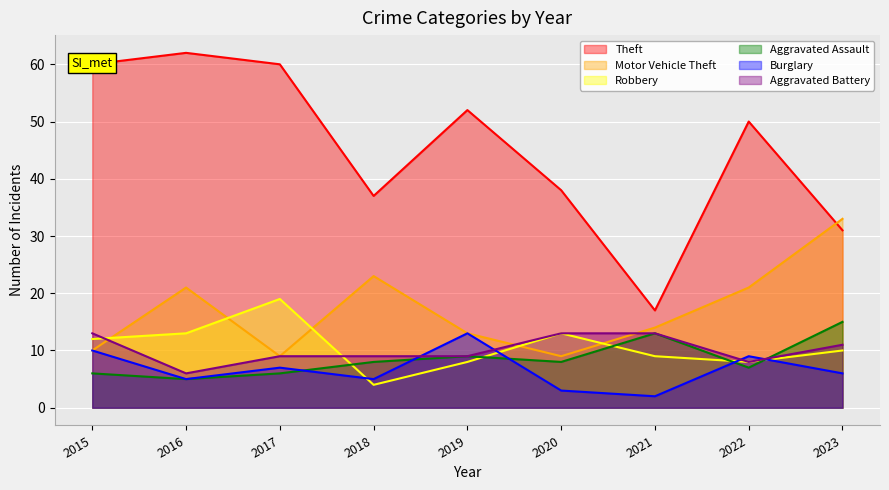

At which label does Theft first exceed 50?

2015